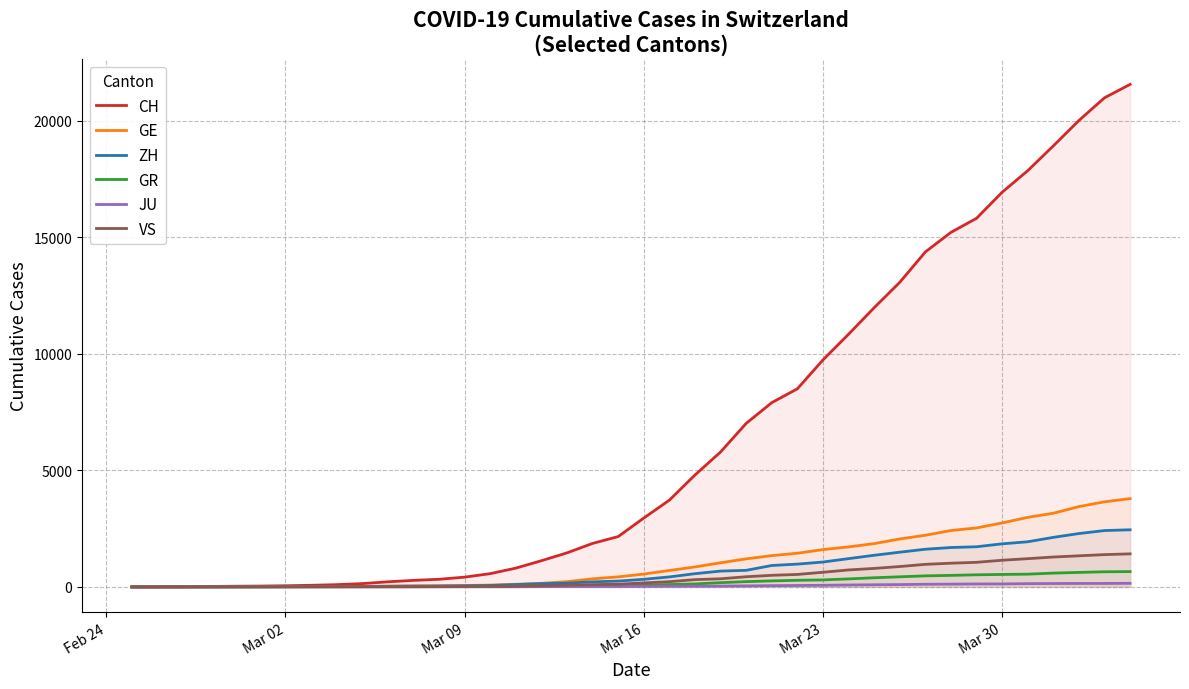

What is the difference between the maximum and minimum values in the VS series?

1418